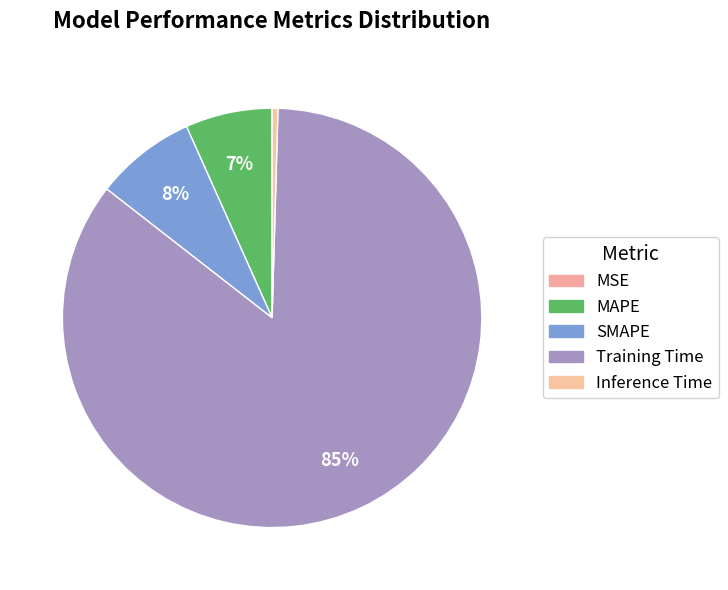

What portion of the pie excludes MSE?

100.0%